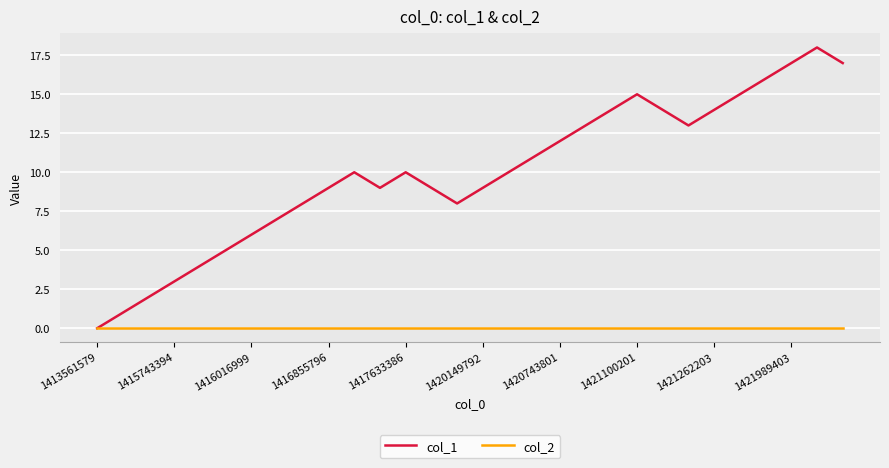

Which series has the largest total across all categories?

col_1